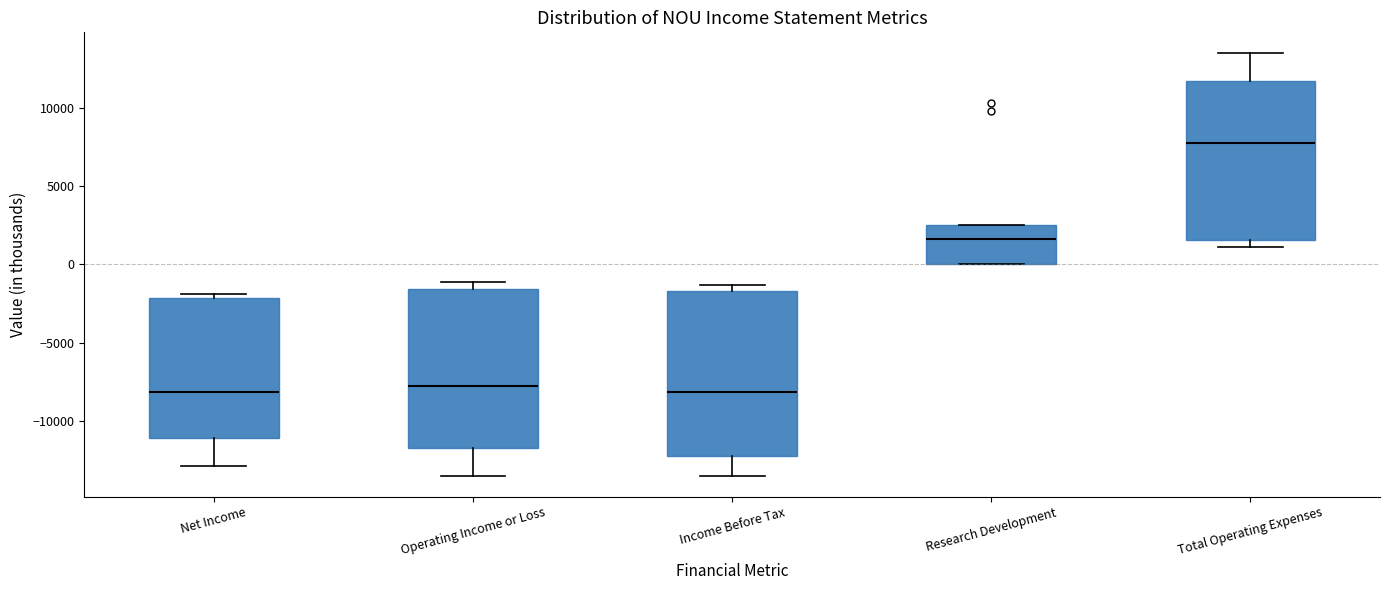

Where does the upper whisker of the box for Total Operating Expenses end on the y-axis? The values are not printed on the chart, so give them approximately, as read against the axis.

13500